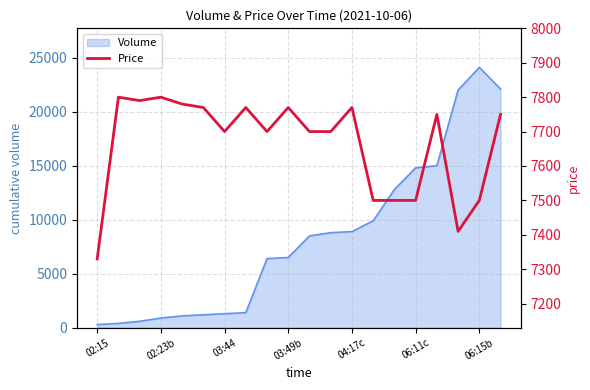

What is the value of the 3rd point from the left?

7790